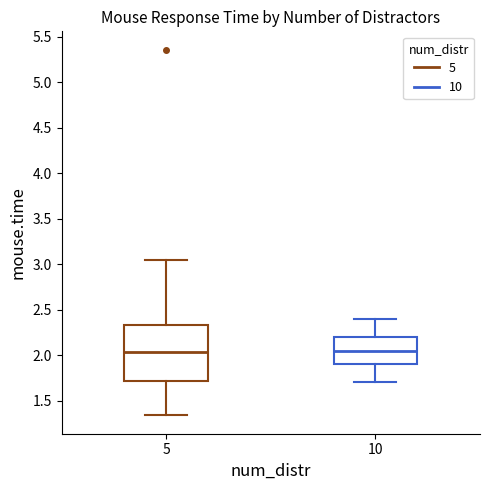

Reading left to right, read every box against the y-axis: the position of its median line, the range the box covers, and the ends of its whiskers. The values are not printed on the chart, so give them approximately, as read against the axis.

5: median 2.05, box 1.70 to 2.35, whiskers 1.35 to 3.05
10: median 2.05, box 1.90 to 2.20, whiskers 1.70 to 2.40